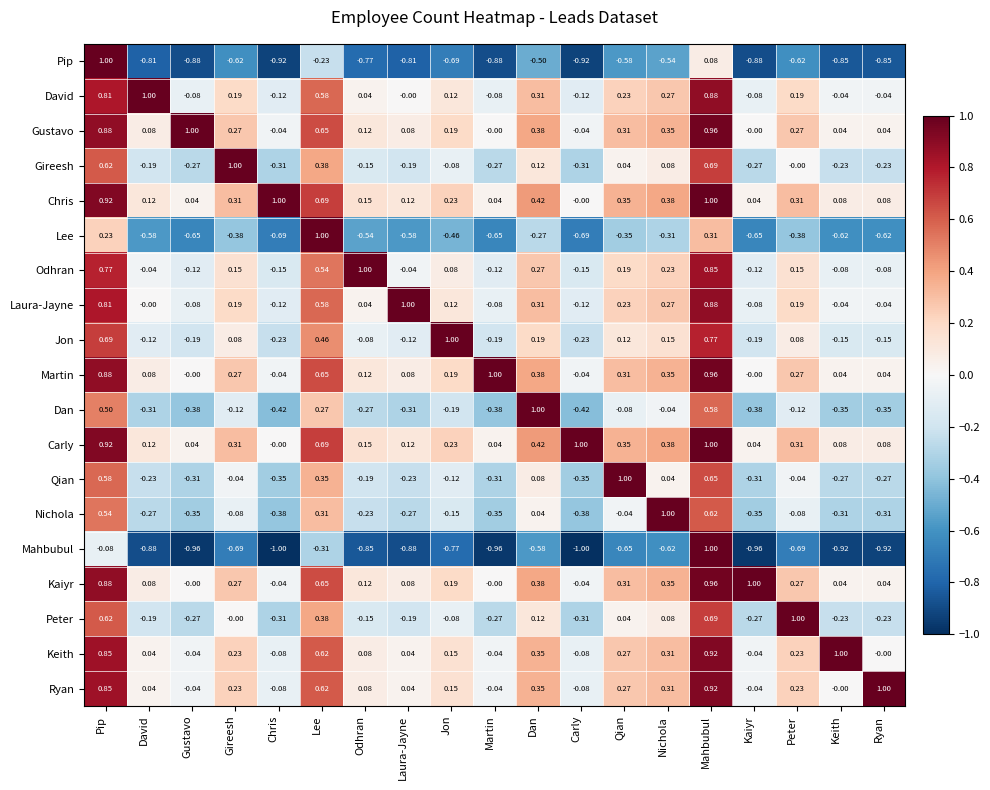

Between Jon and Ryan, which series saw the biggest shift?

Jon